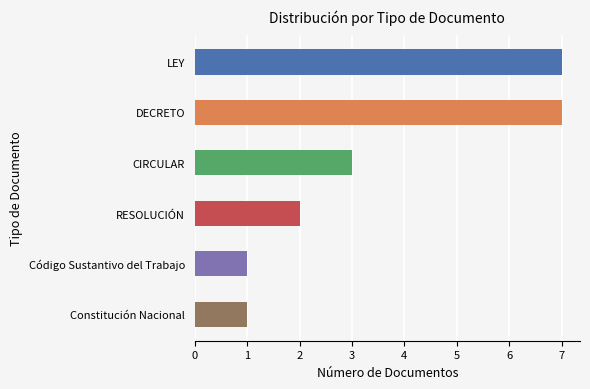

What position from the top is Código Sustantivo del Trabajo?

5